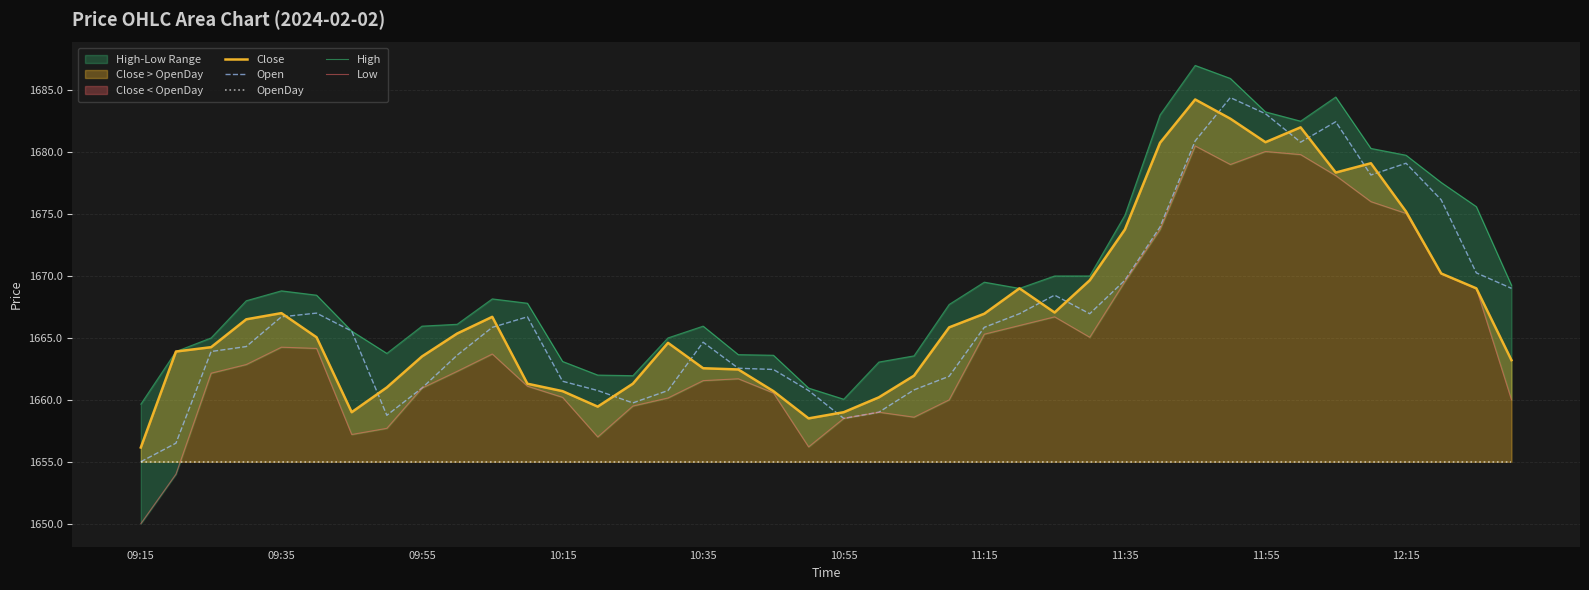

What is the highest value of the Open series?

1684.4